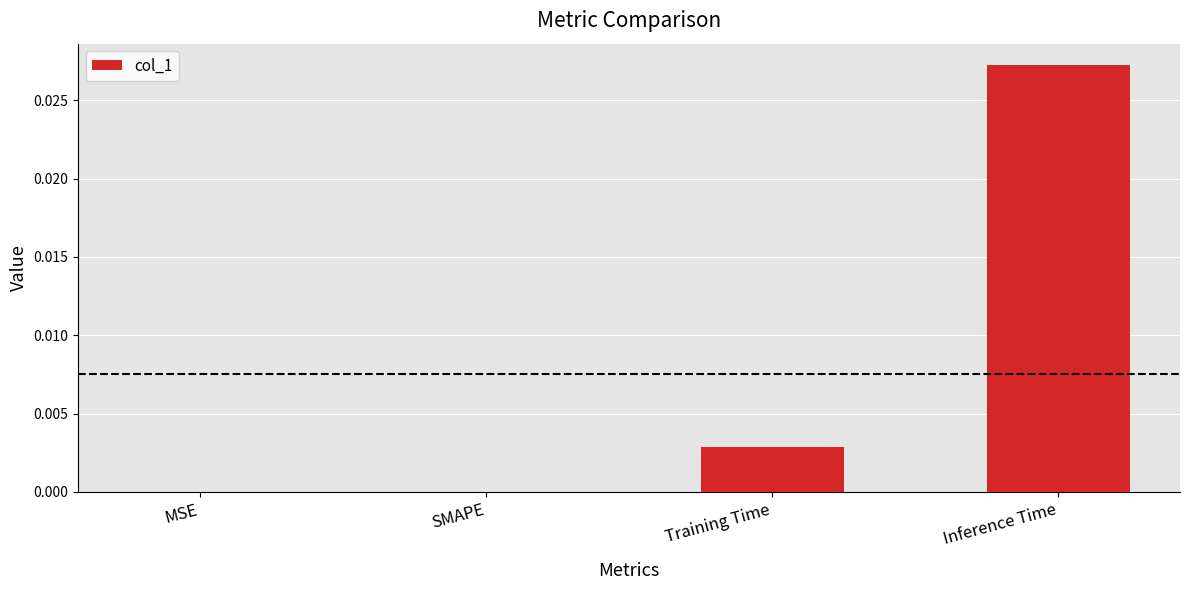

At which category does the chart reach its peak across all series?

Inference Time